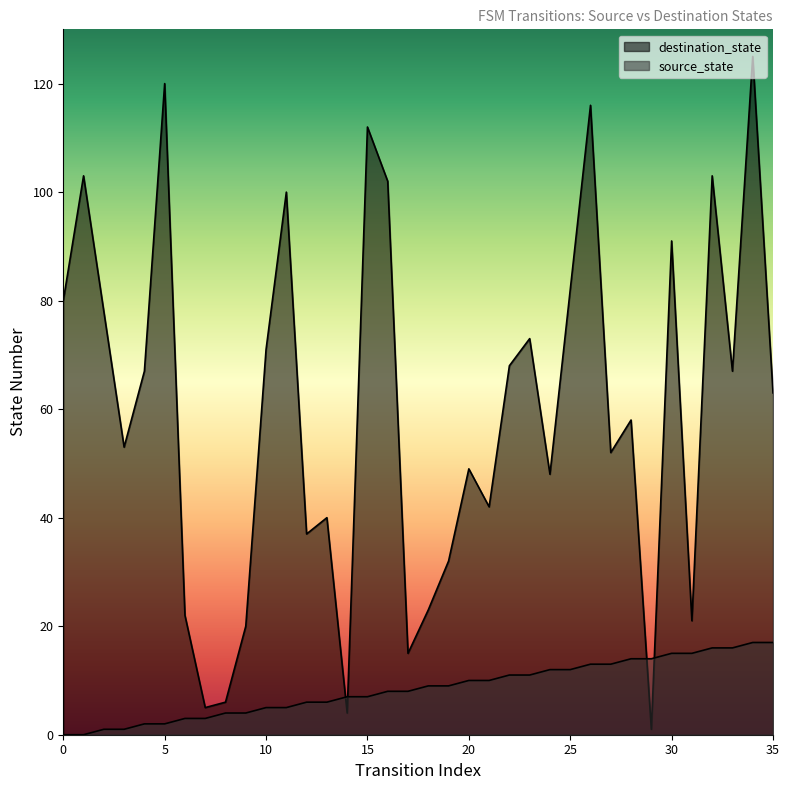

What are all the series names shown in the legend?

source_state, destination_state